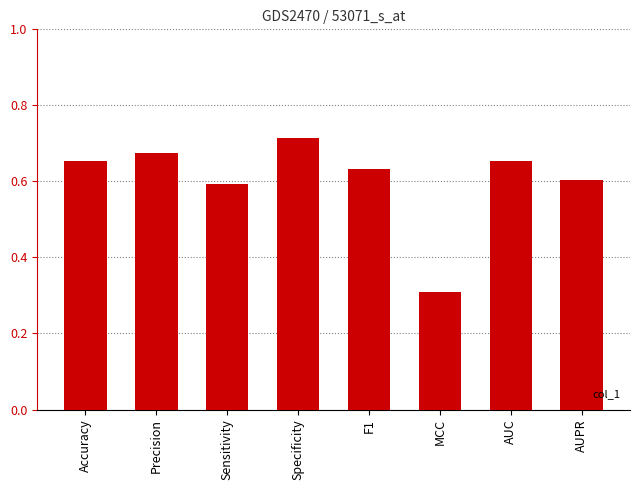

At which label is the value closest to 0?

MCC